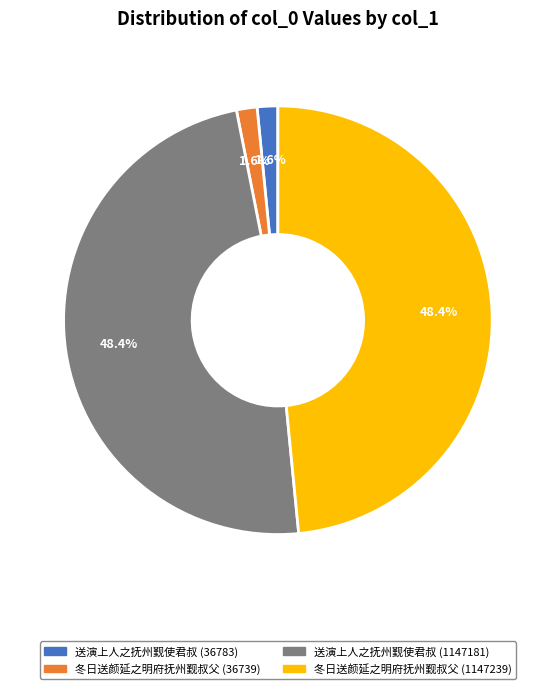

Is there a majority slice in this chart?

No